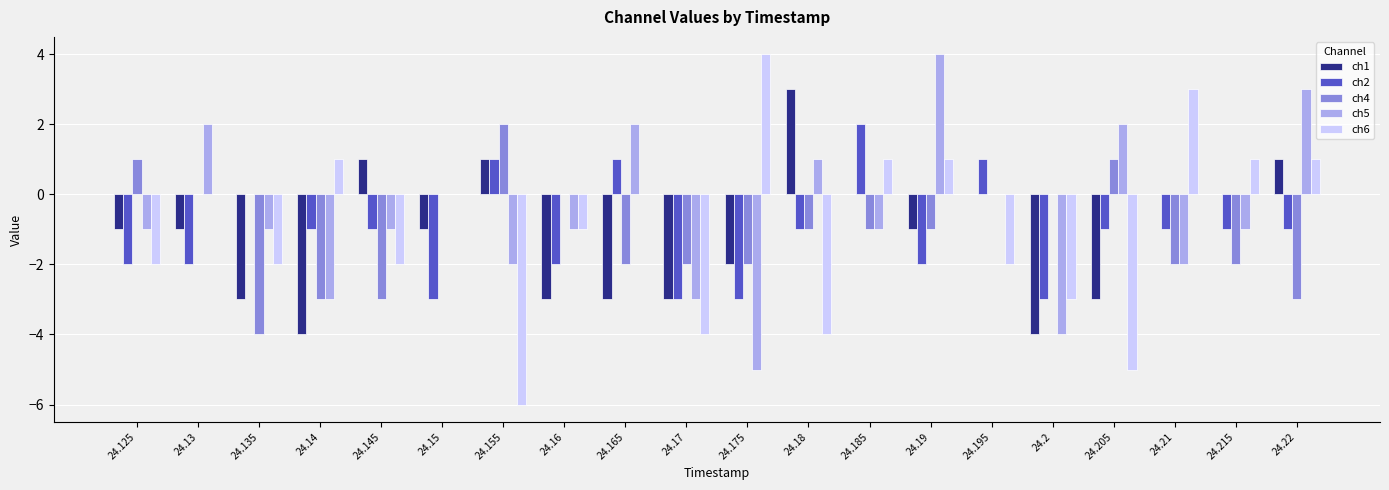

What is the spread (max minus min) of values at 24.16?

3